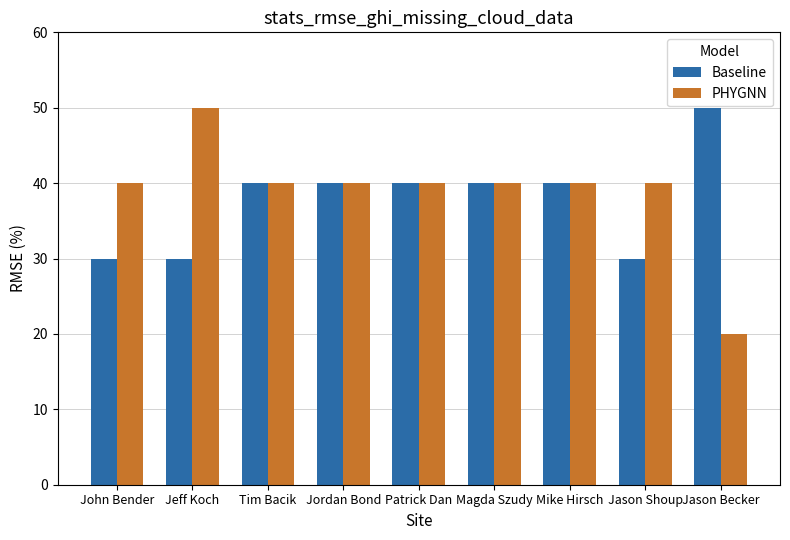

The value of PHYGNN at Jeff Koch is 50. True or false?

True